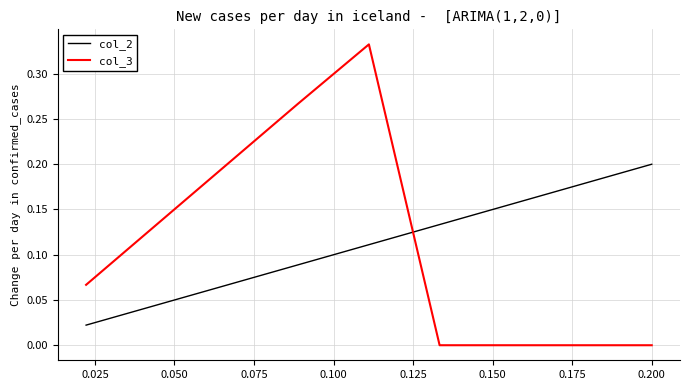

Which series ends up on top after the final intersection of col_2 and col_3?

col_2